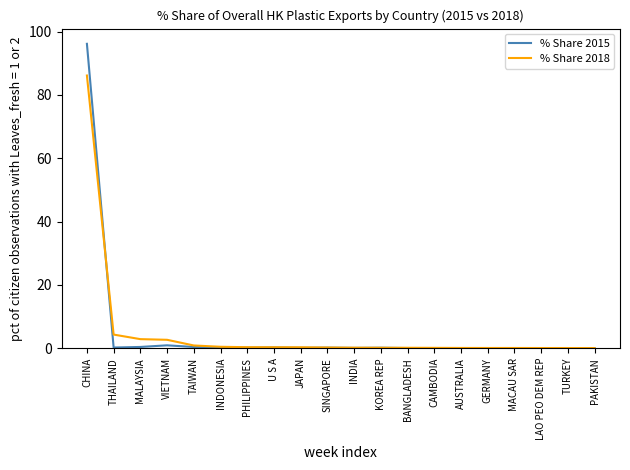

True or false: % Share 2018 has a value of 2.7 at VIETNAM.

True